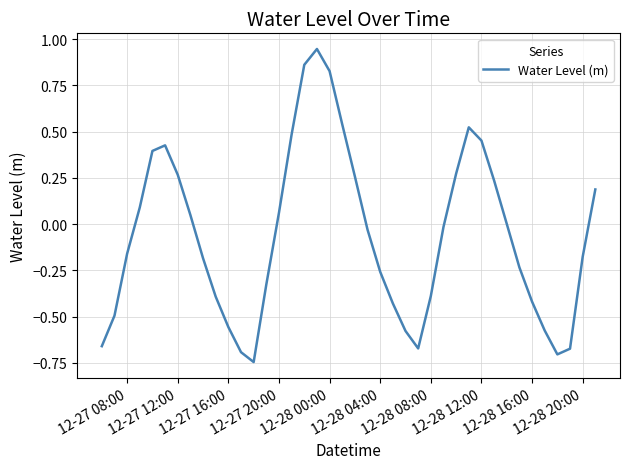

How many distinct data groups are displayed?

1